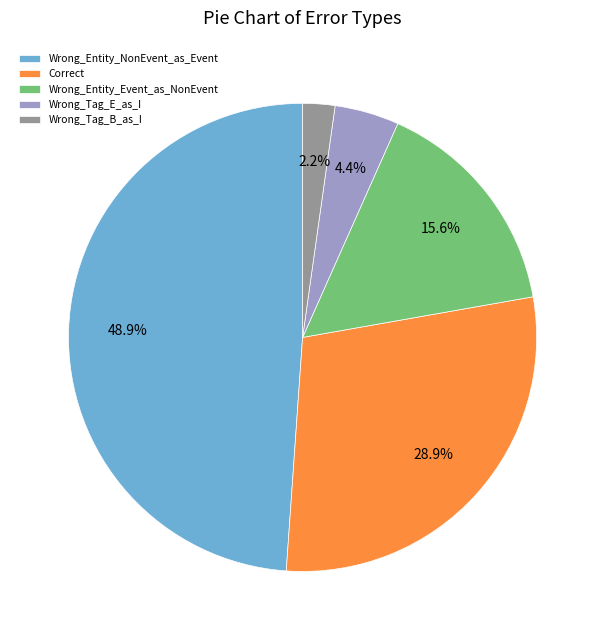

What is the largest slice in the pie chart?

Wrong_Entity_NonEvent_as_Event